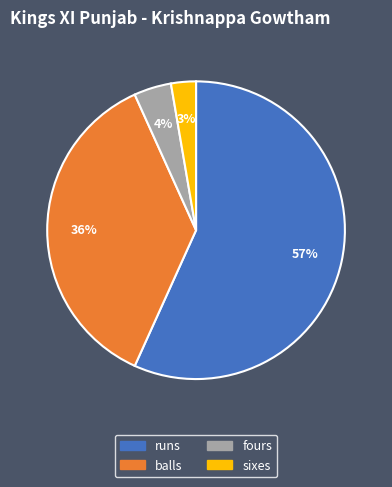

Is it true that runs is 57% of the pie?

True